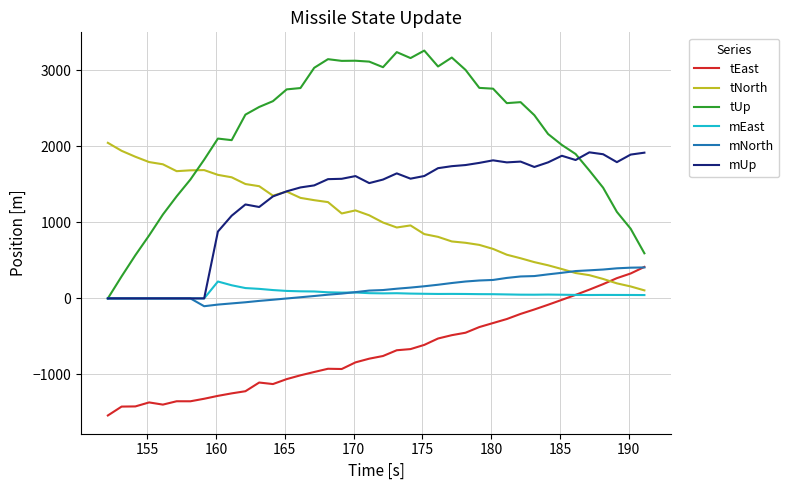

Which series has the widest spread of values?

tUp